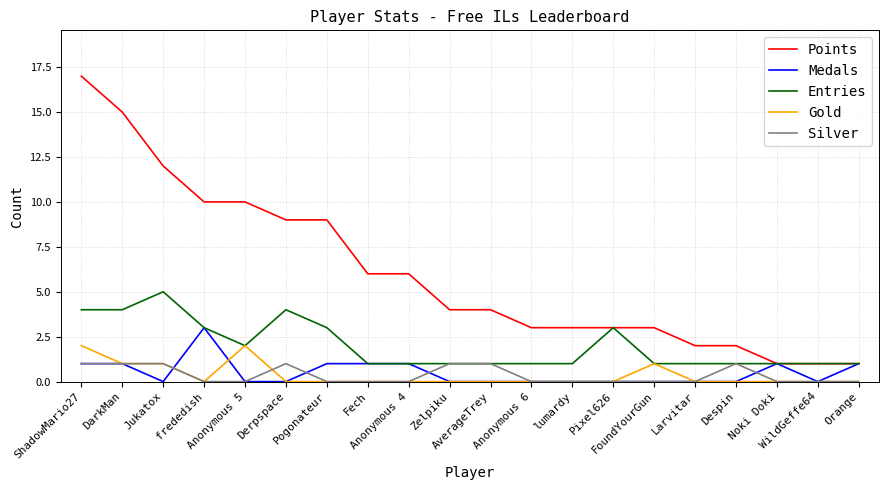

Which series has the largest total across all categories?

Points